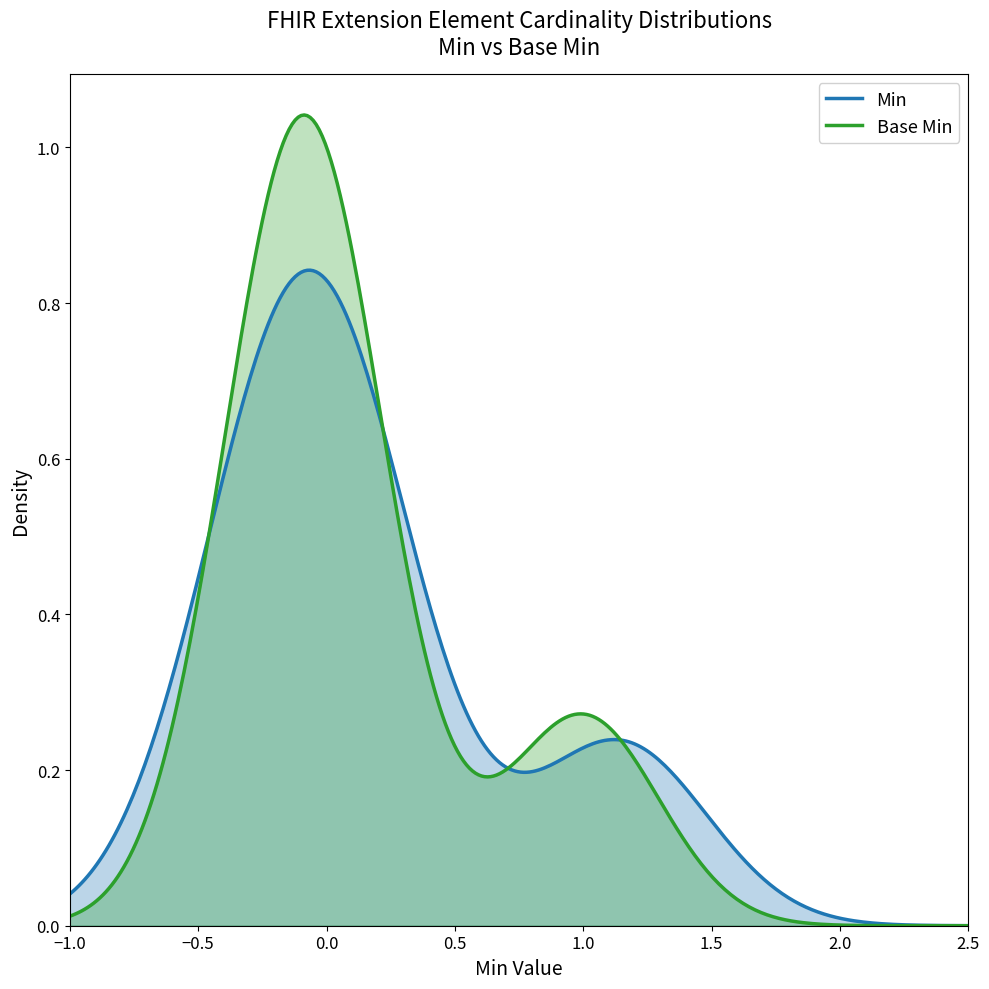

True or false: Min and Base Min cross at least once.

True